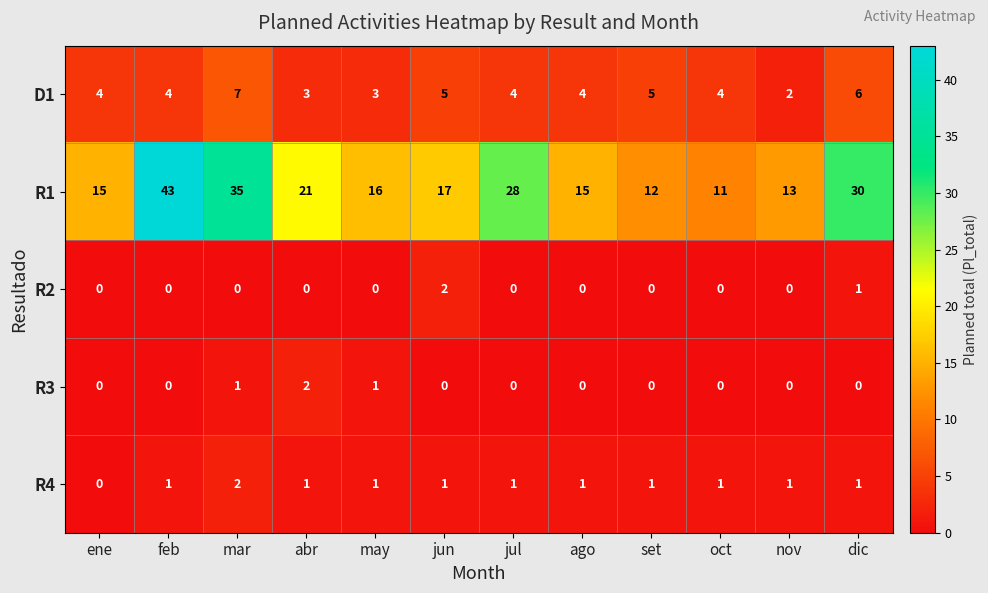

At how many categories does at least one series exceed 5?

12